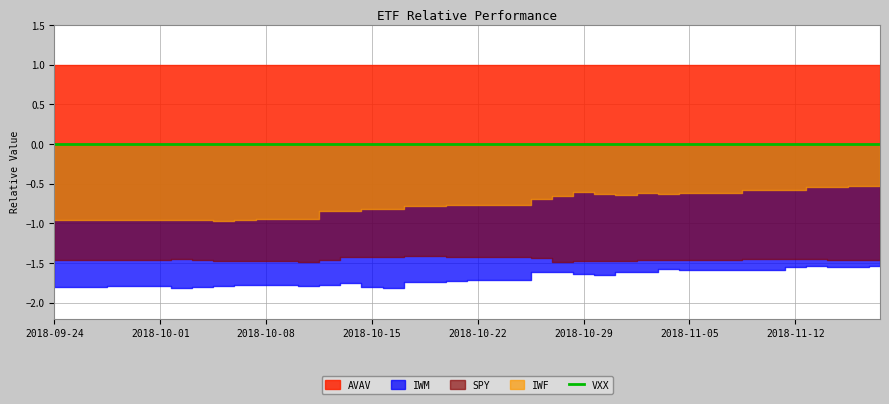

What is the sum of all IWF values?

-30.6